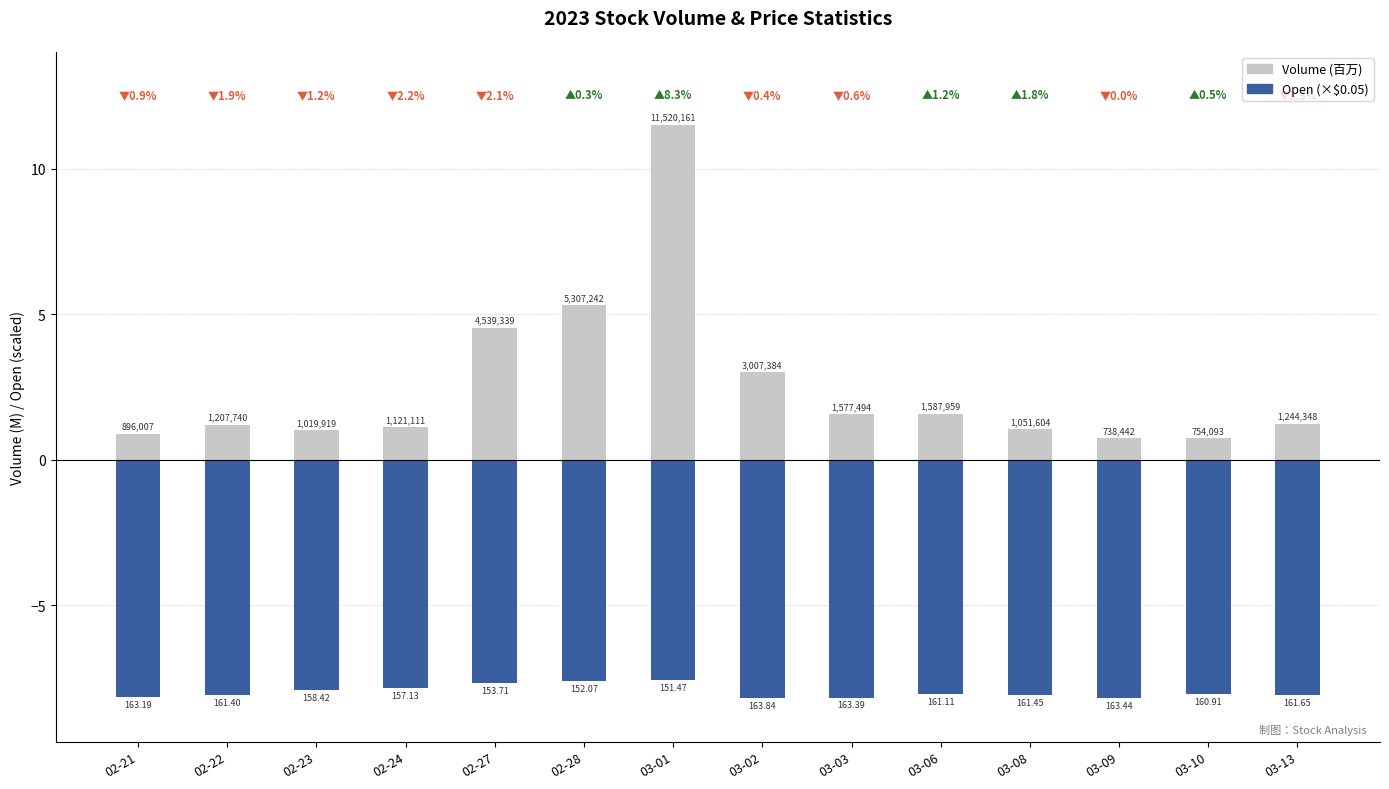

Is the value of Volume (百万) at 03-13 greater than the value of Open (×$0.05) at 02-21?

Yes